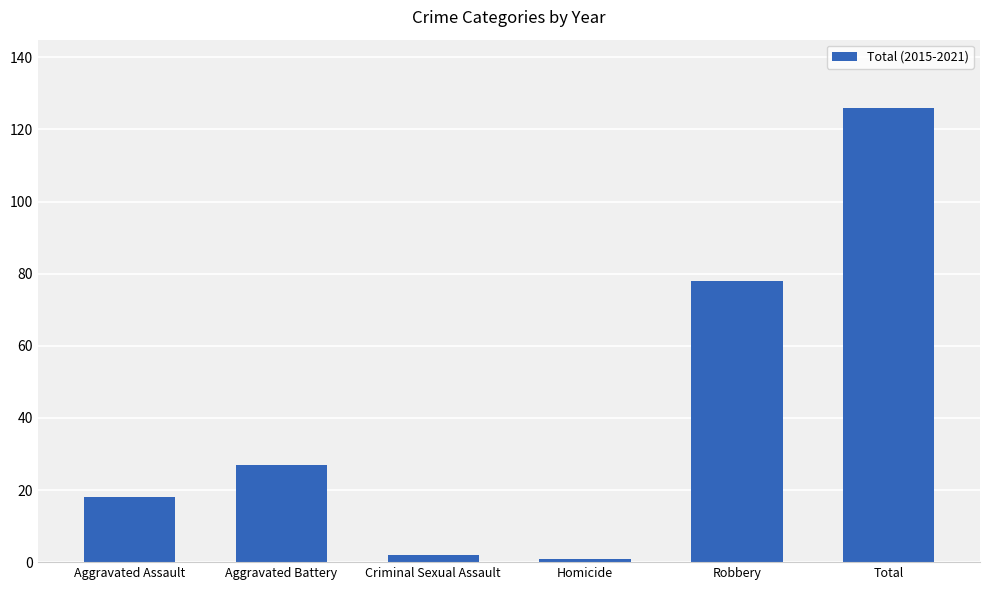

True or false: the data shows 78 at Robbery.

True